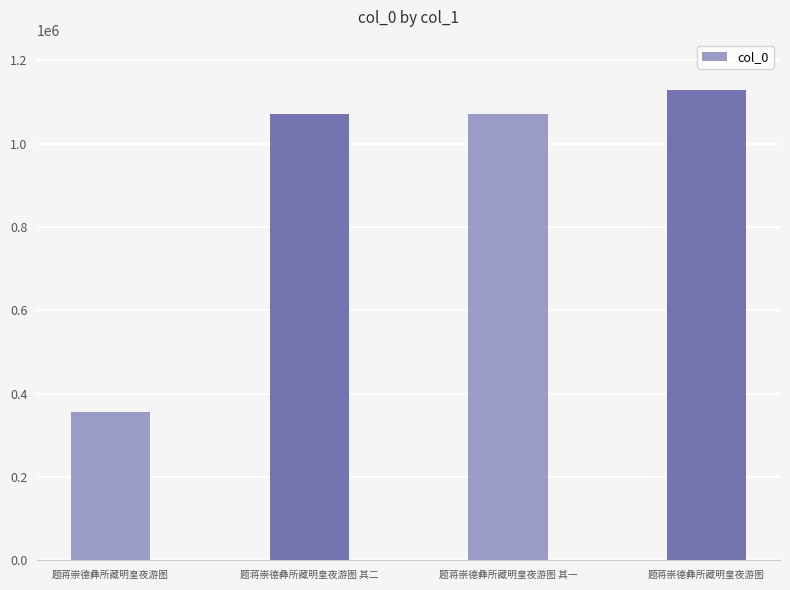

Are the bars grouped side by side (vs. stacked)?

No